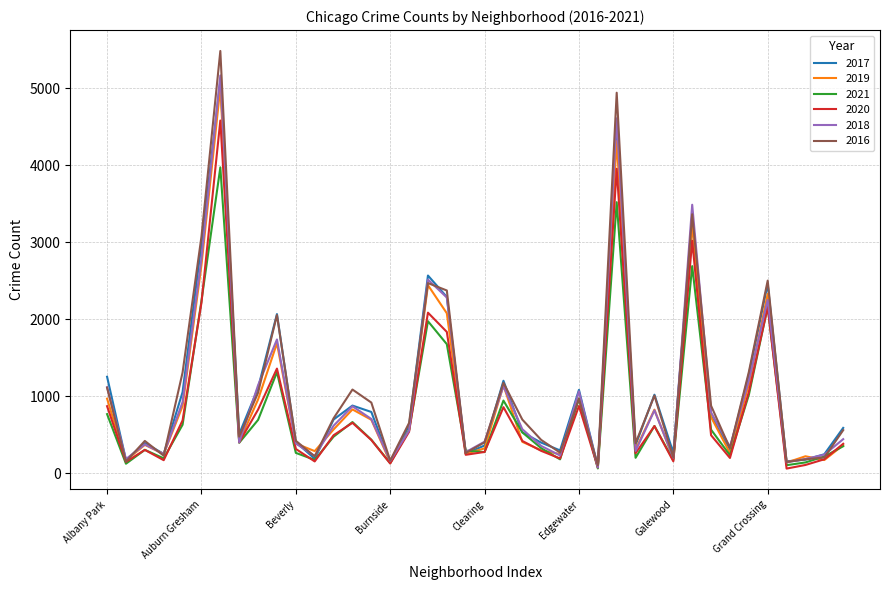

What are all the series names shown in the legend?

2017, 2019, 2021, 2020, 2018, 2016